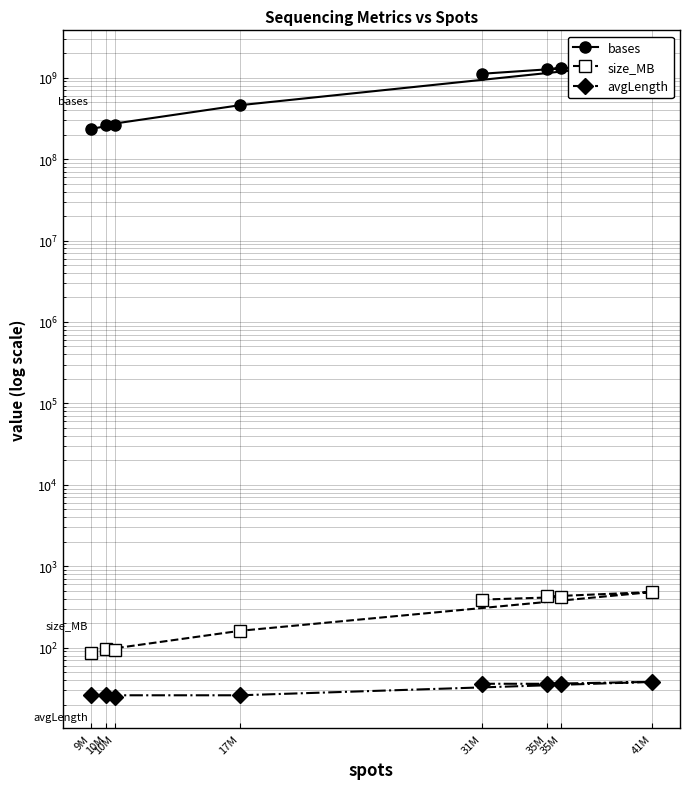

True or false: avgLength and bases intersect in this chart.

False